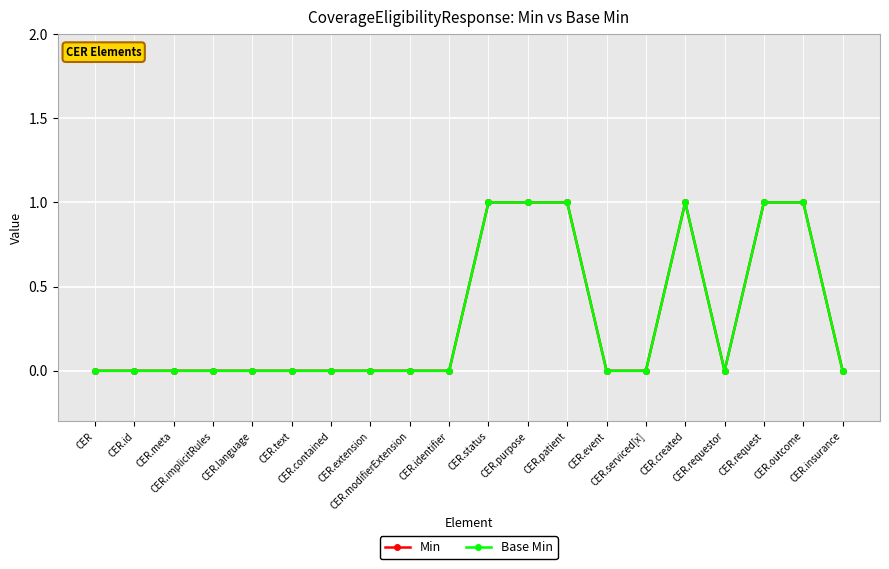

What is the difference between the second highest and minimum values in the Min series?

1